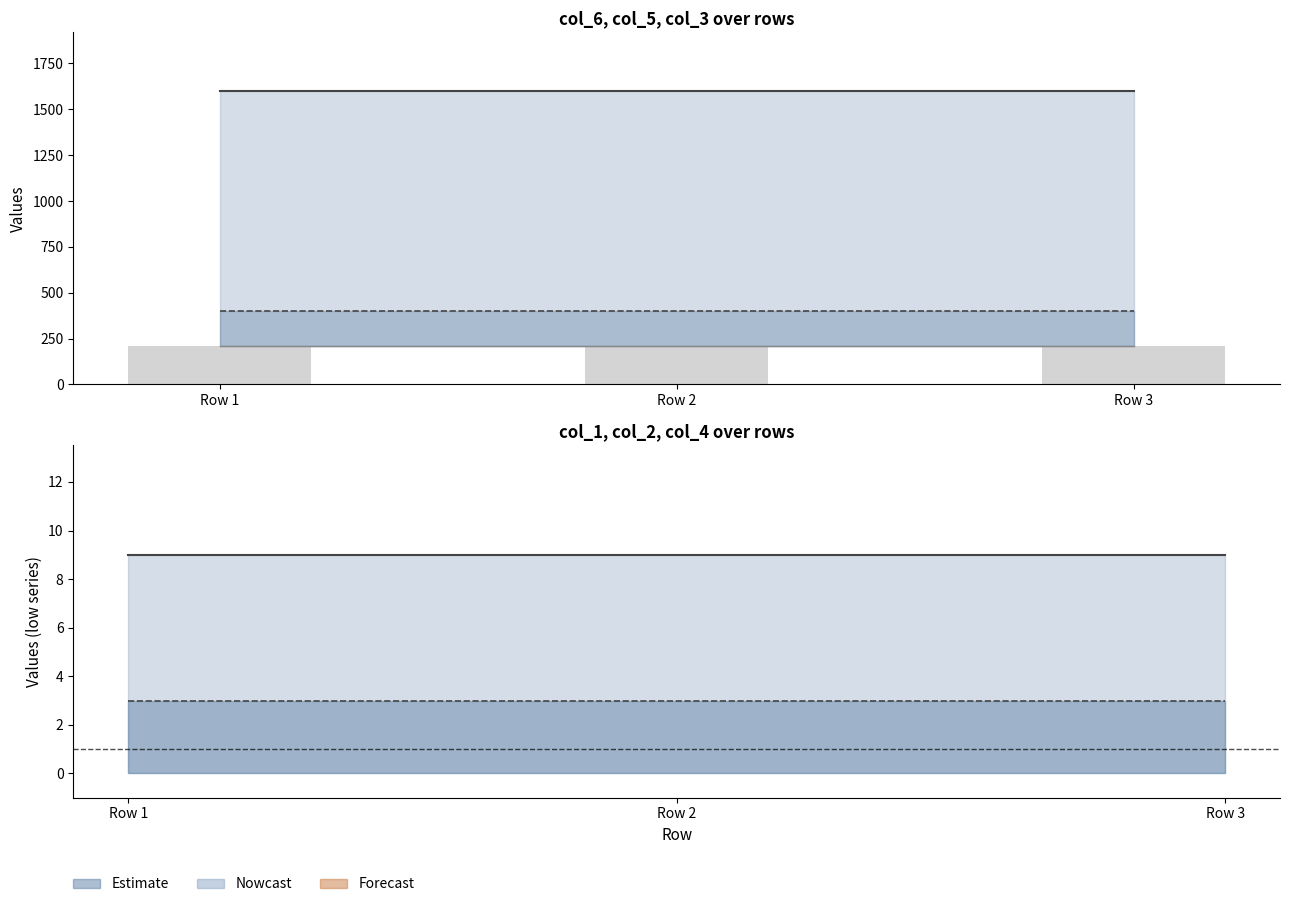

What is the value of the col_5 bar at the 2nd from the left?

400